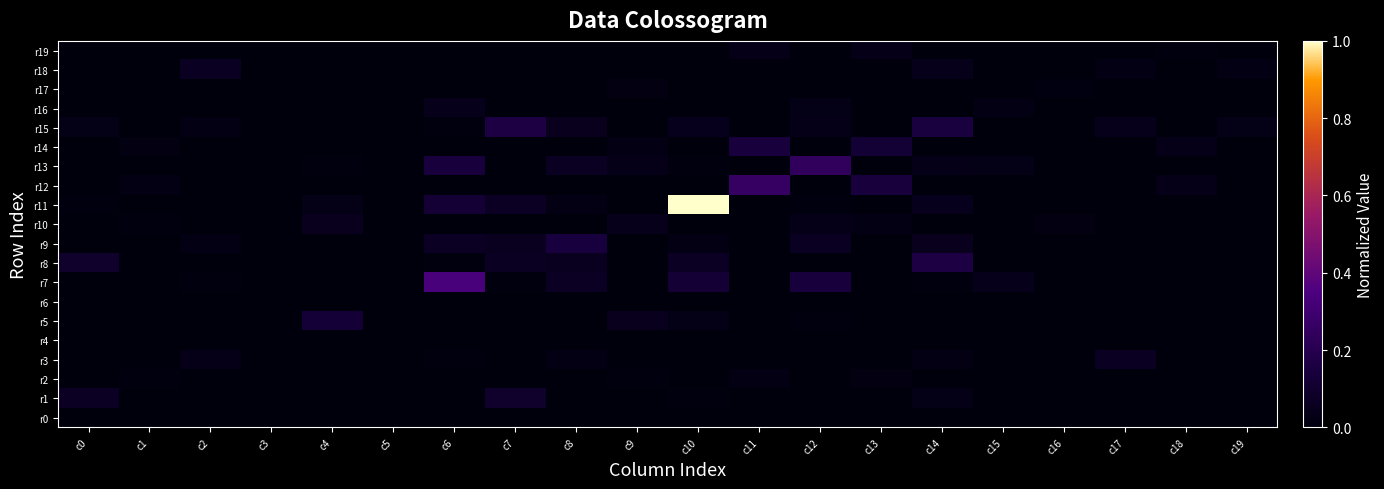

Which series has the largest range (max minus min)?

r11